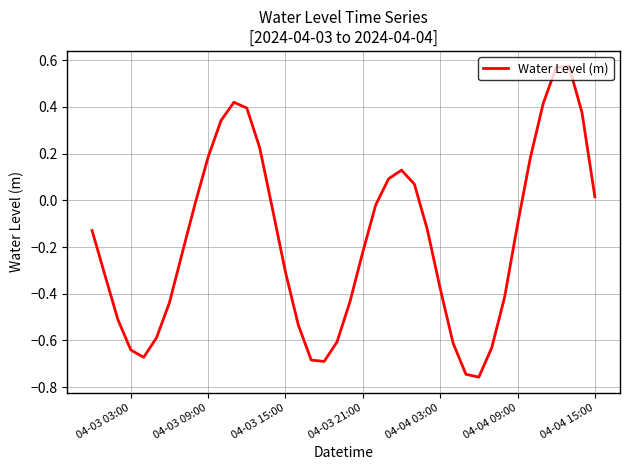

Does the chart have visible grid lines?

Yes